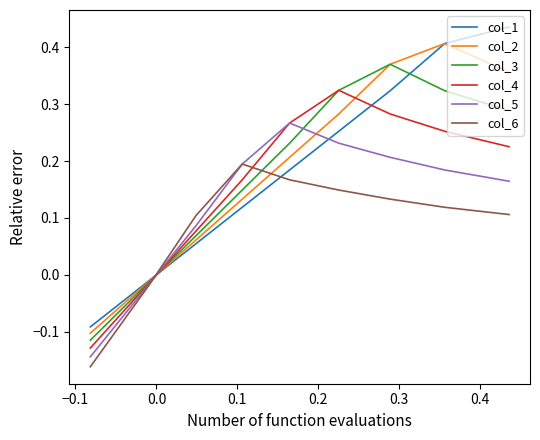

How many data points in col_6 are above 0?

7